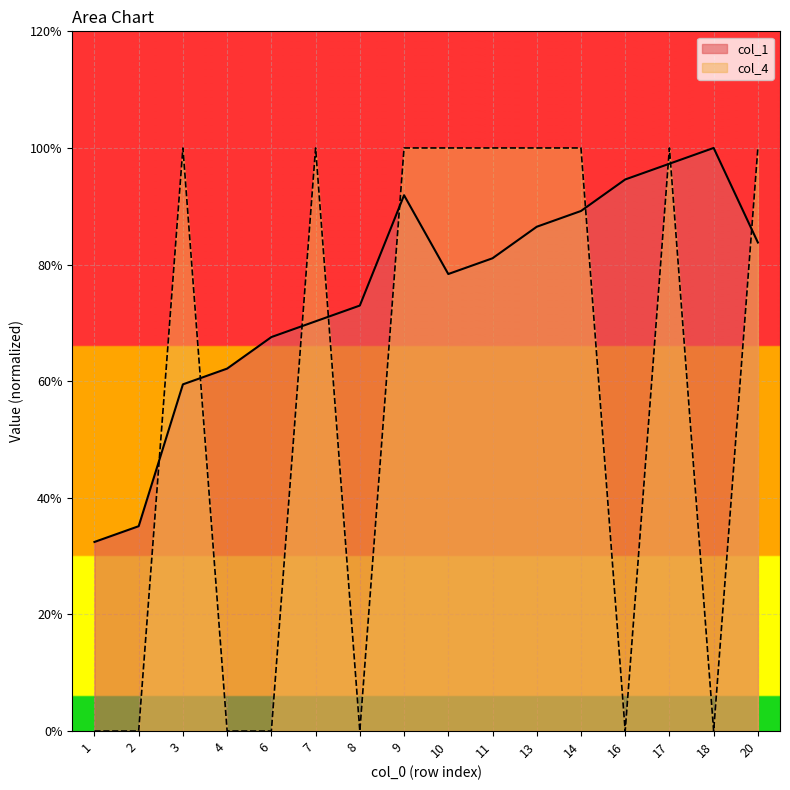

What is the difference between the col_4 values at 18 and 20?

1.0